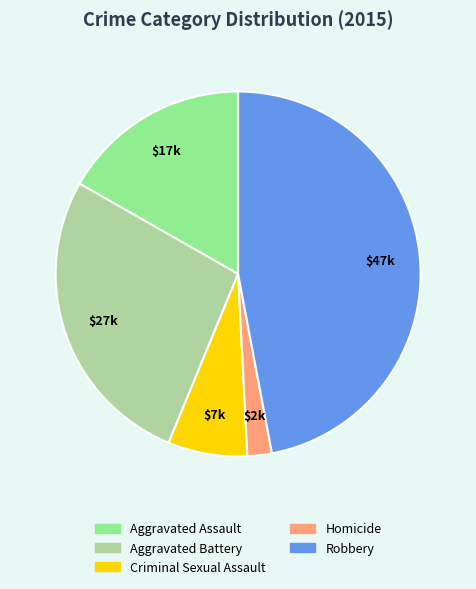

Rank the categories by value from highest to lowest.

Robbery, Aggravated Battery, Aggravated Assault, Criminal Sexual Assault, Homicide